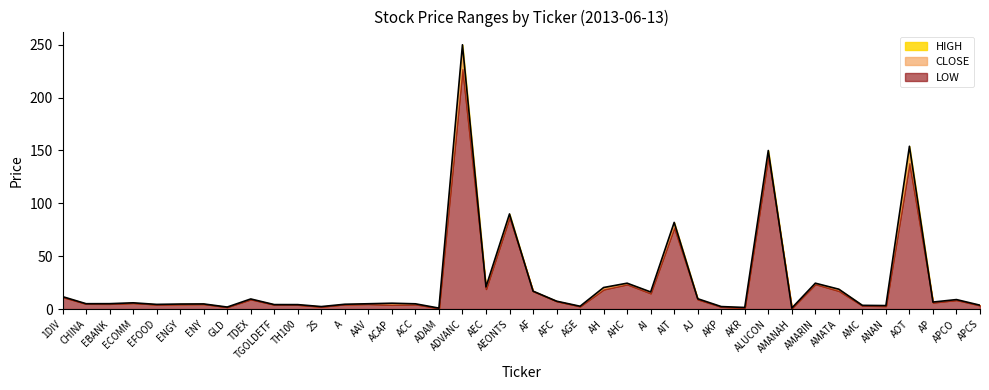

What is the total value across all series at AOT?

440.0